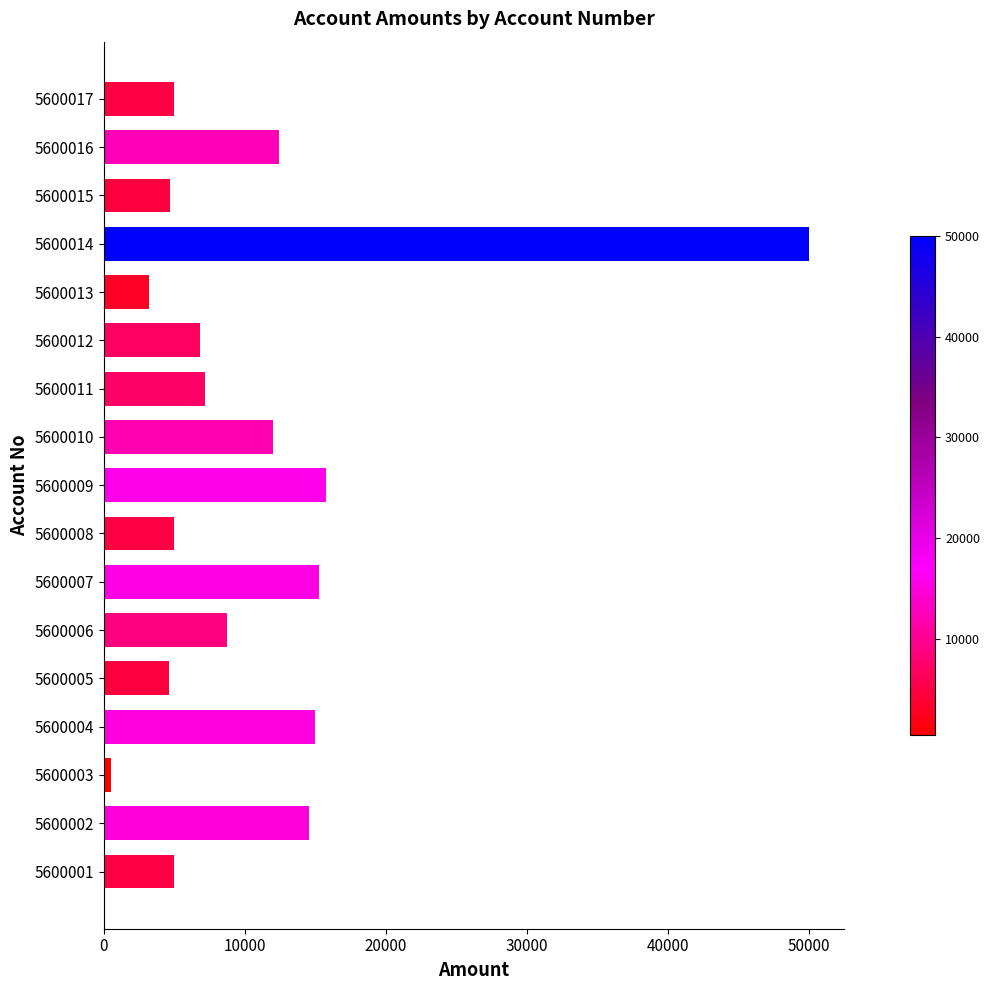

What is the approximate value at 5600007?

15276